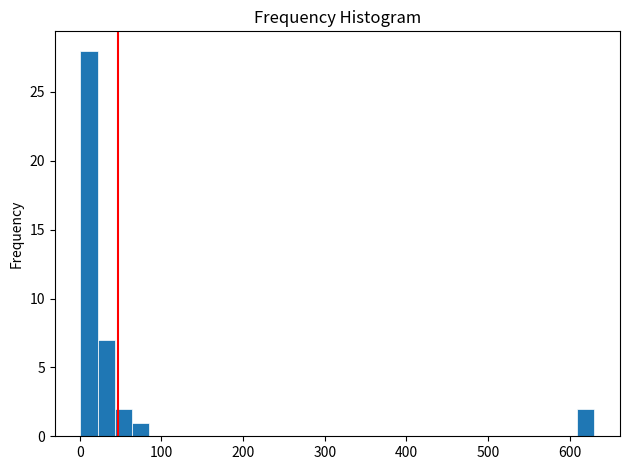

Around what value on the x-axis is the tallest bar? Give the approximate position of its centre, as read against the axis.

10